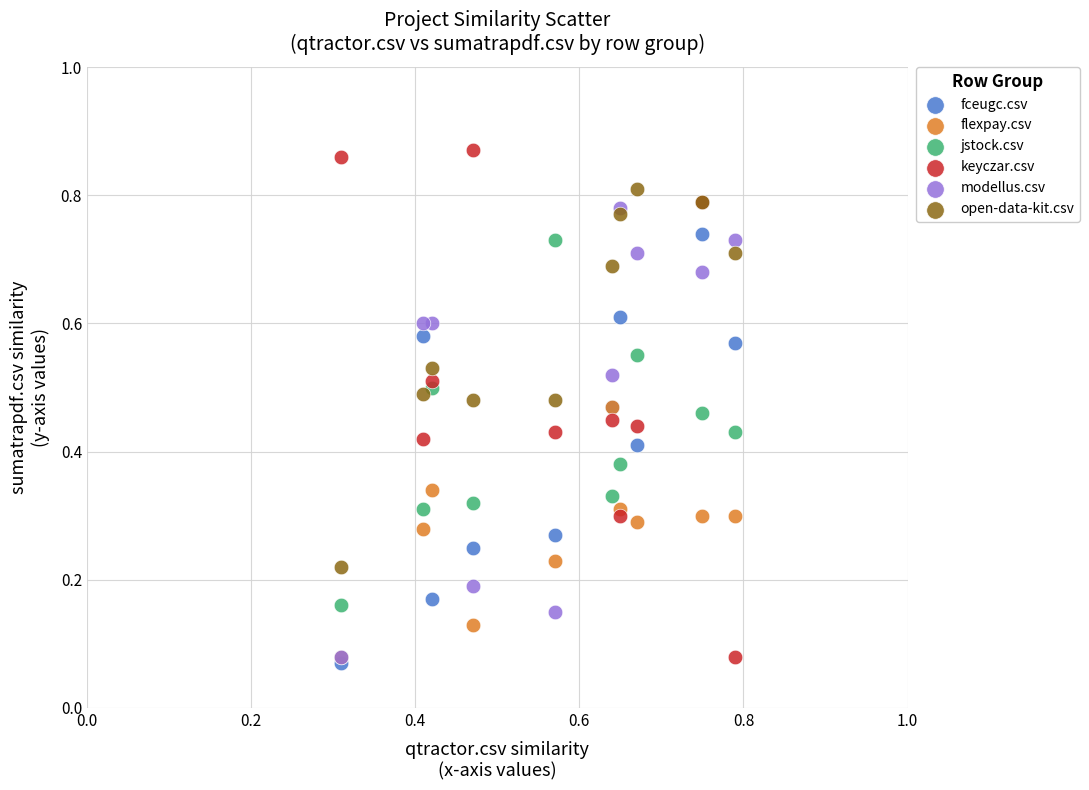

Which series reaches the minimum Y coordinate?

fceugc.csv